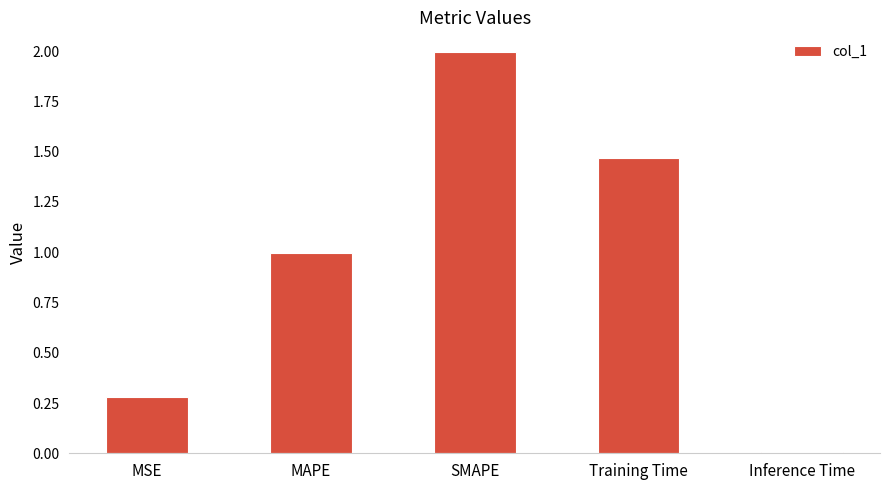

Rank the categories by value from lowest to highest.

Inference Time, MSE, MAPE, Training Time, SMAPE